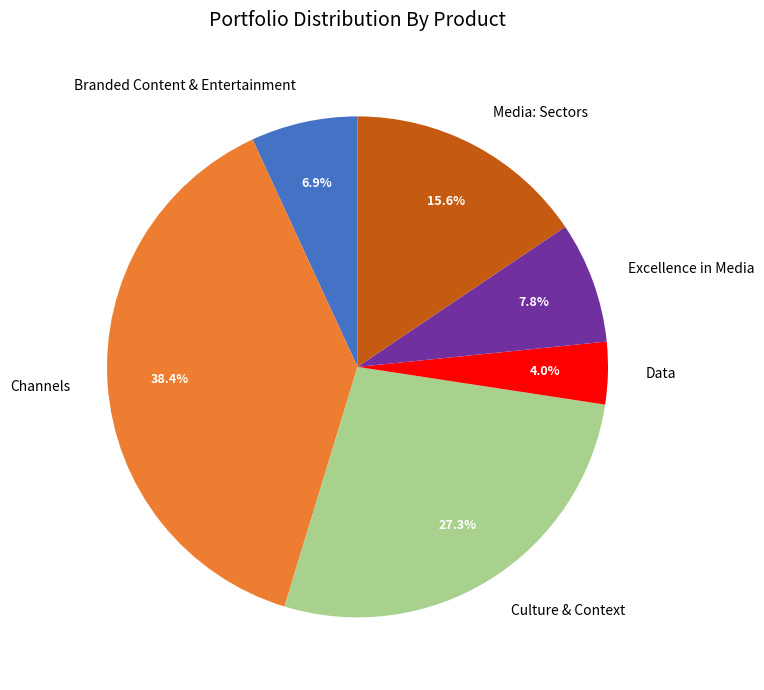

How many segments does this pie chart have?

6